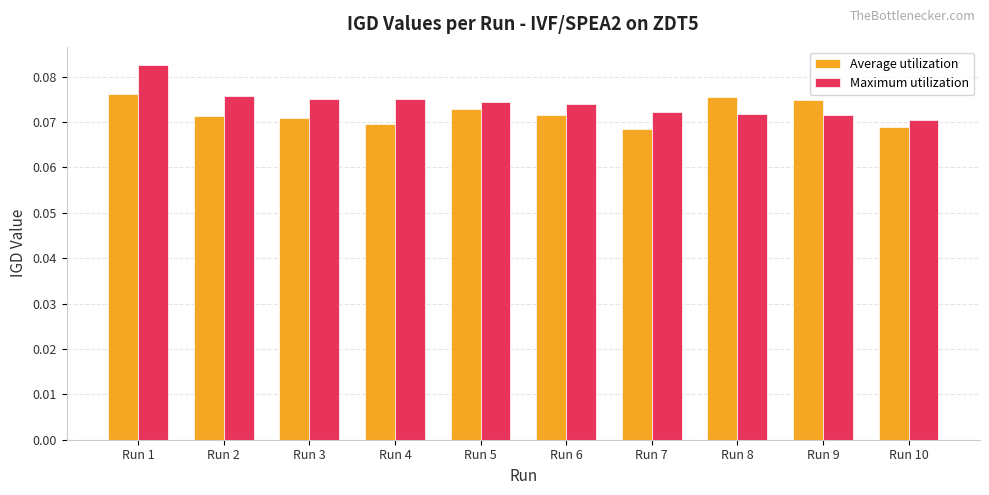

Count the number of categories in the chart.

10